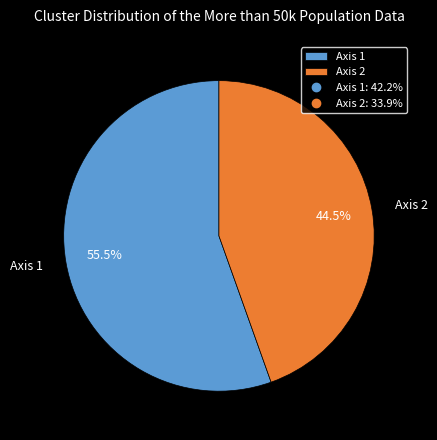

Which slice is the smallest?

Axis 2